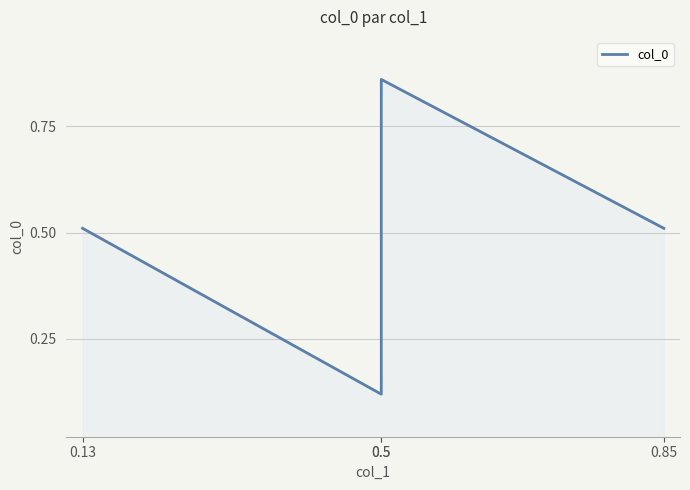

What is the label of the 4th point from the left?

0.85